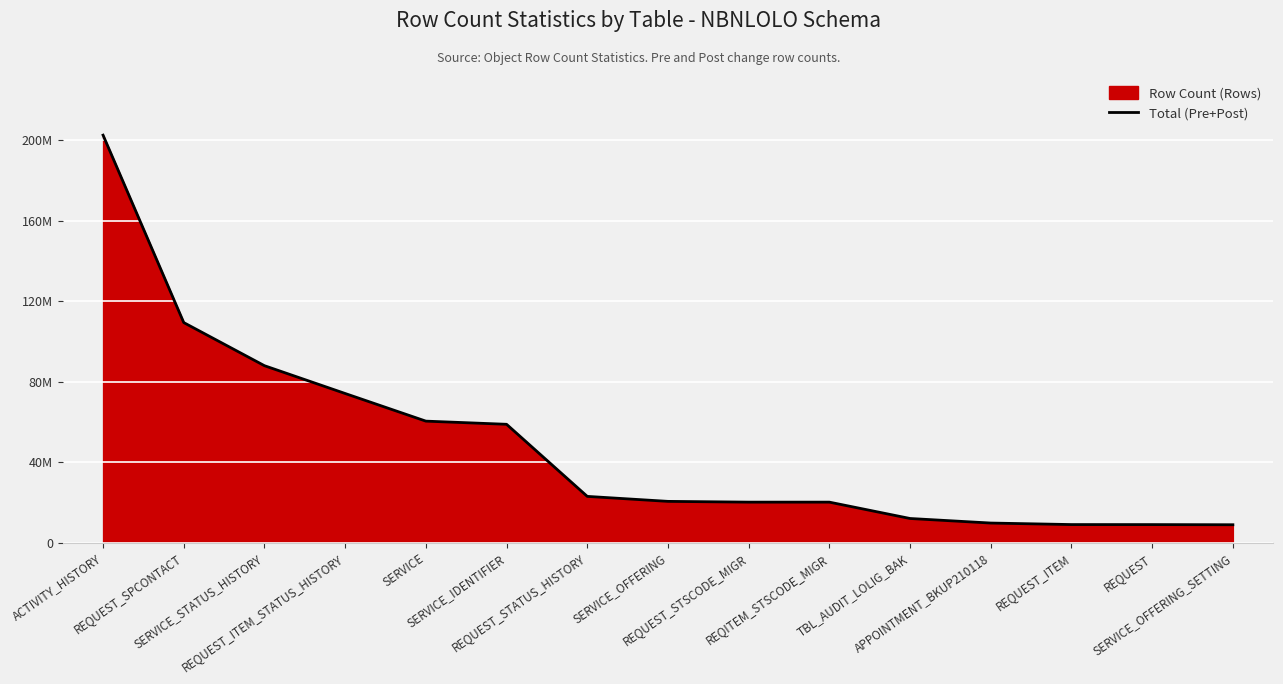

The chart shows a value of 32844560 at REQUEST_STATUS_HISTORY. True or false?

False